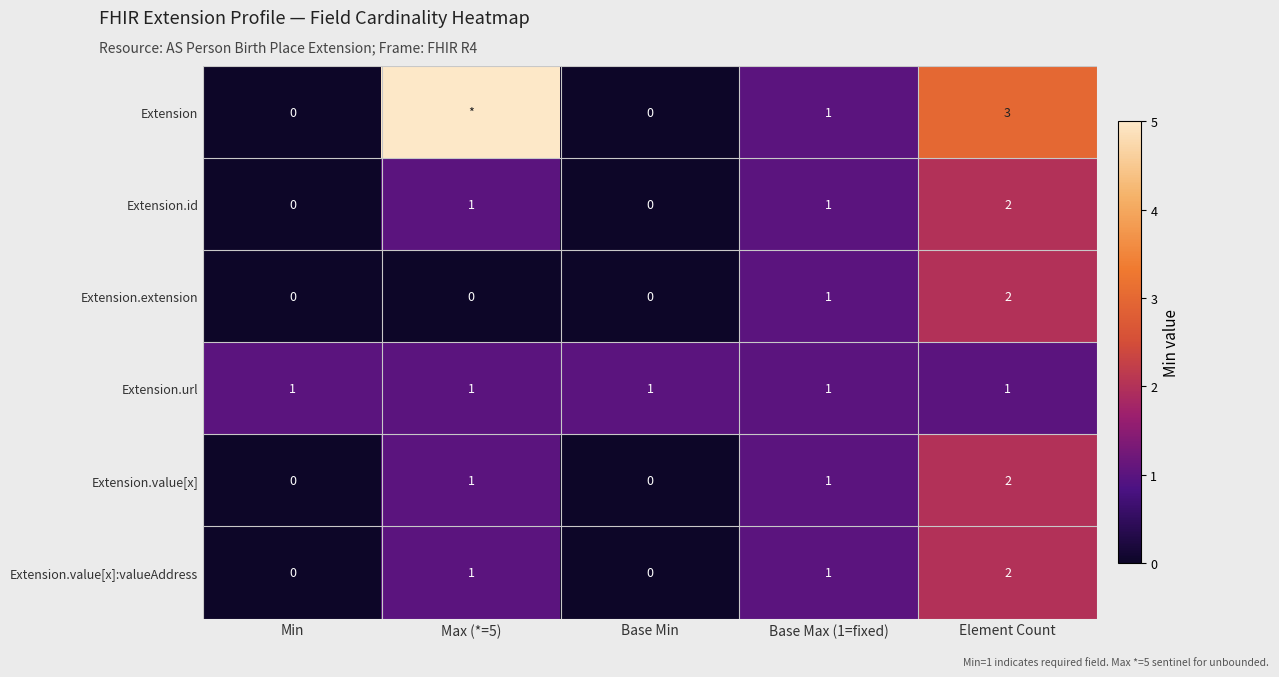

Is it true that Extension.extension equals 0 at Min?

True